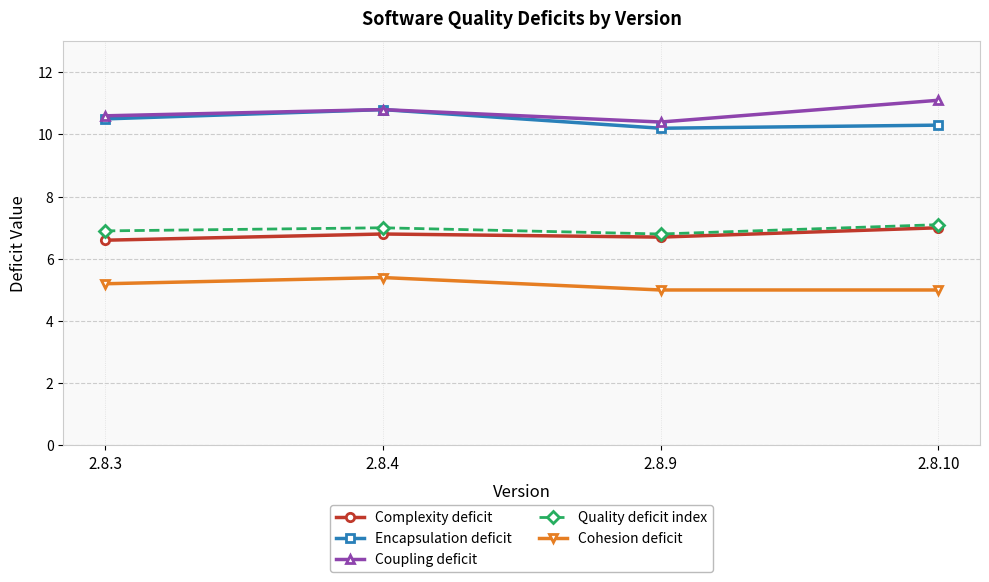

True or false: Cohesion deficit and Quality deficit index intersect in this chart.

False